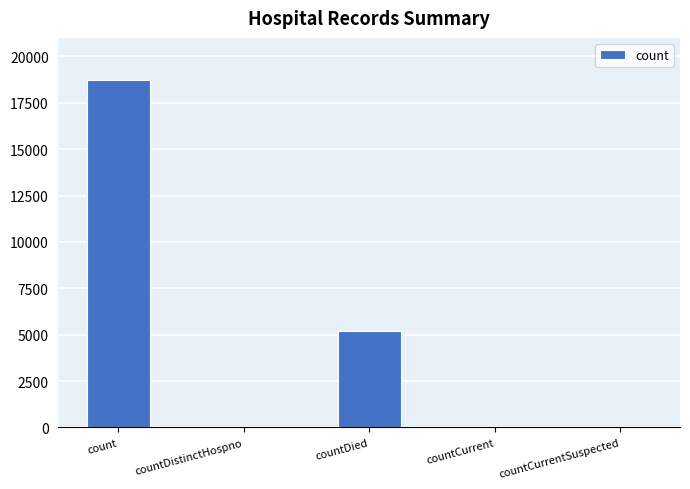

Are the bars grouped side by side (vs. stacked)?

No